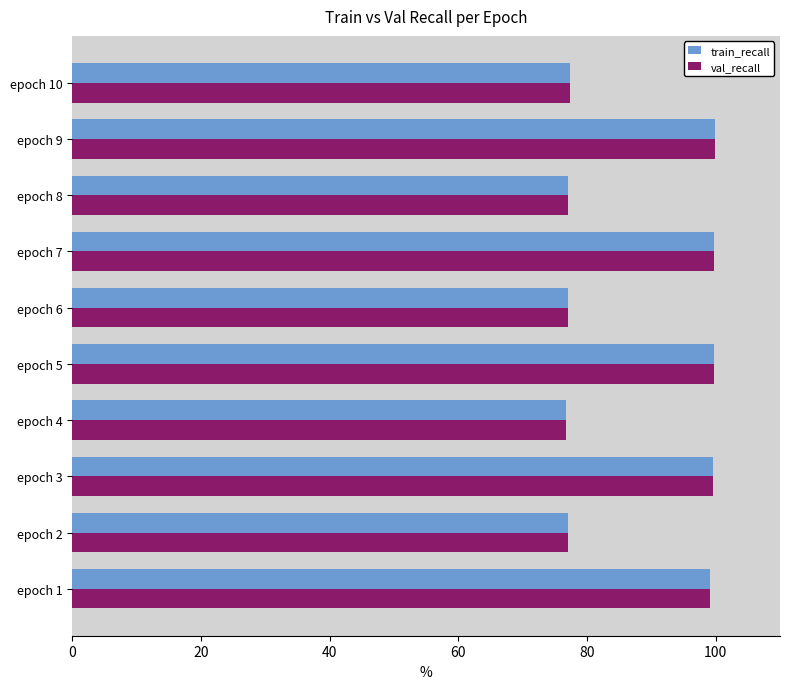

What is the sum of all train_recall values?

883.3